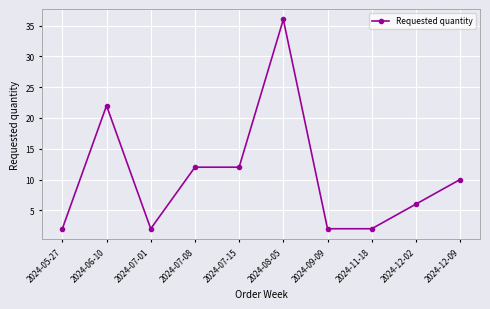

True or false: there are more than 0 points higher than both neighbors.

True